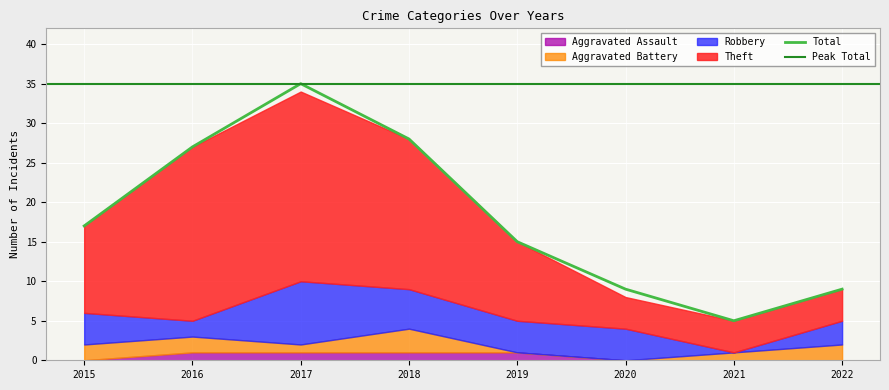

Reading left to right, list all the values displayed in this chart.

Theft: 11	22	24	19	10	4	4	4
Robbery: 4	2	8	5	4	4	0	3
Aggravated Battery: 2	2	1	3	0	0	1	2
Aggravated Assault: 0	1	1	1	1	0	0	0
Total: 17	27	35	28	15	9	5	9